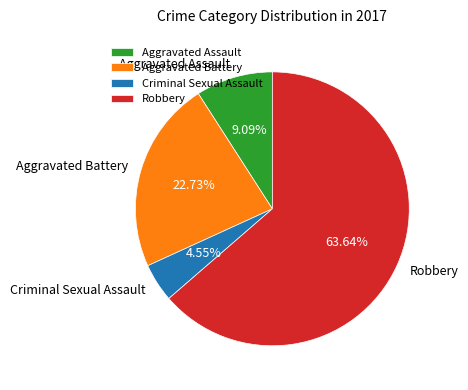

Count the number of slices in the pie.

4